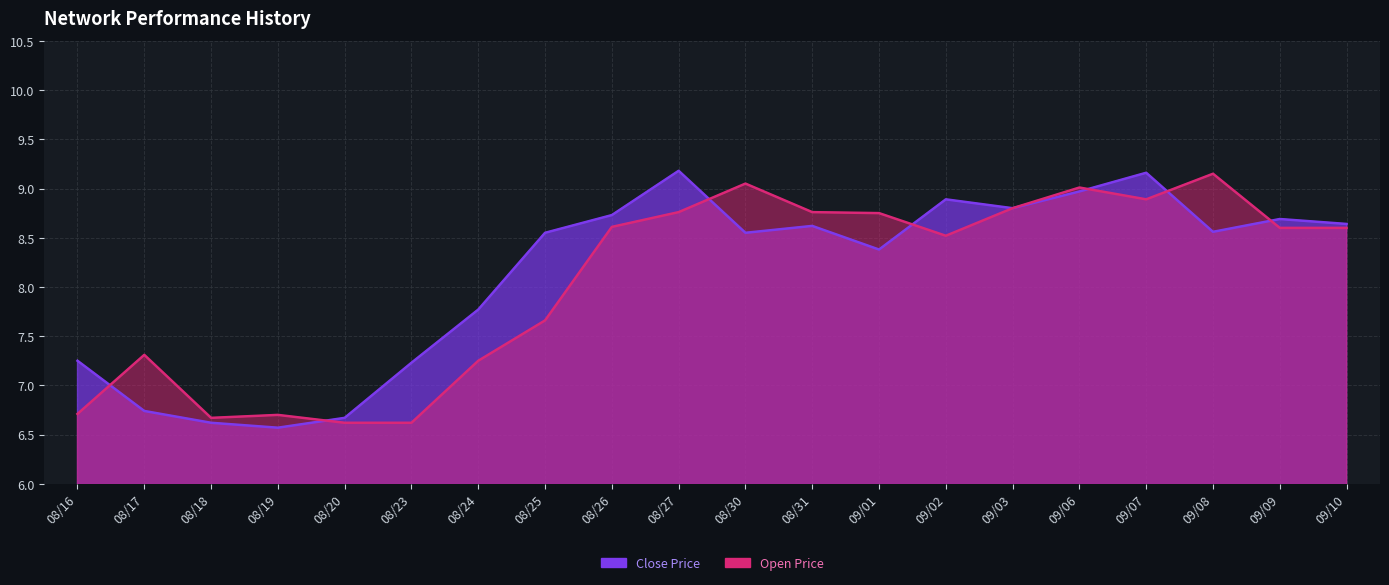

At which category does open reach its first local peak?

20210817